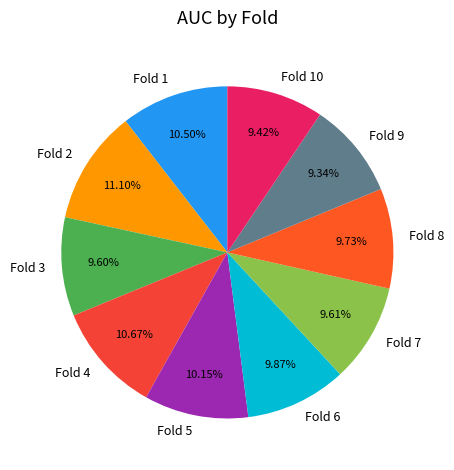

The Fold 3 slice represents 10% of the pie. True or false?

True